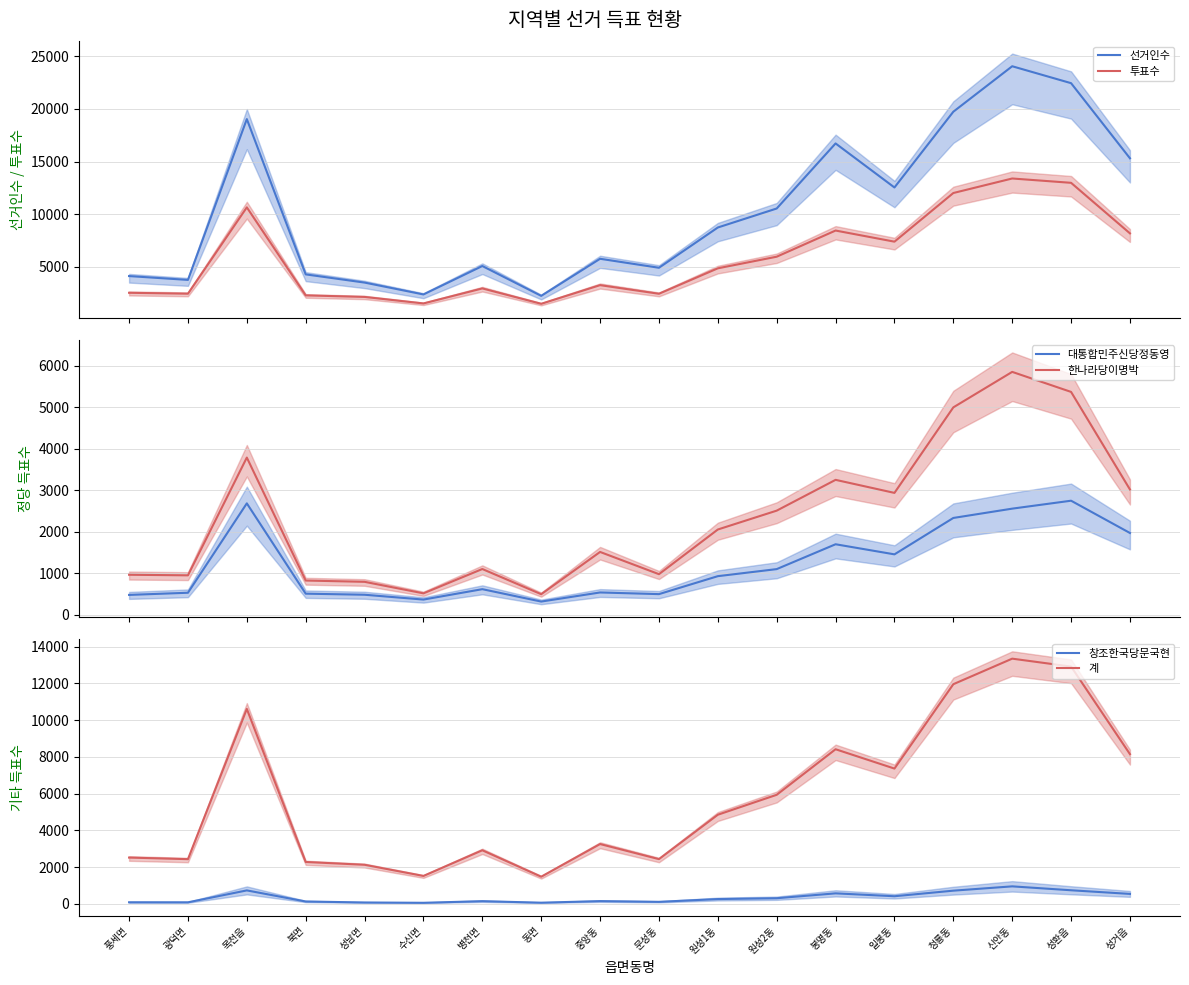

True or false: 대통합민주신당정동영 and 선거인수 intersect in this chart.

False